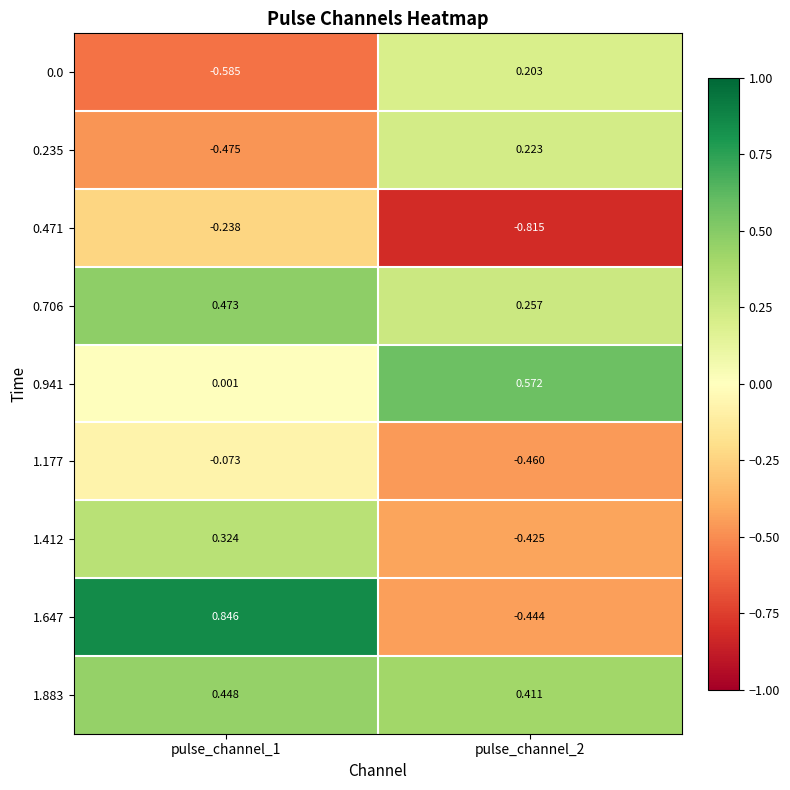

How many distinct data groups are displayed?

9